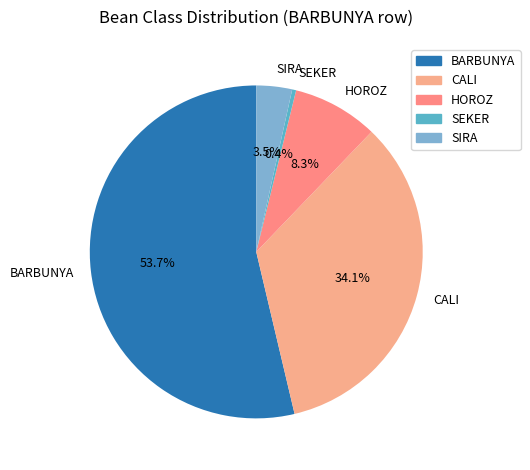

Combined, do SIRA and CALI account for over 50%?

No